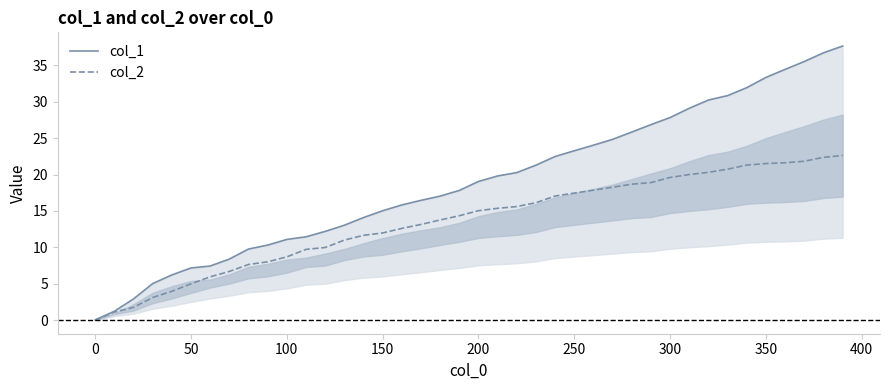

What is the sum of all col_1 values?

757.7